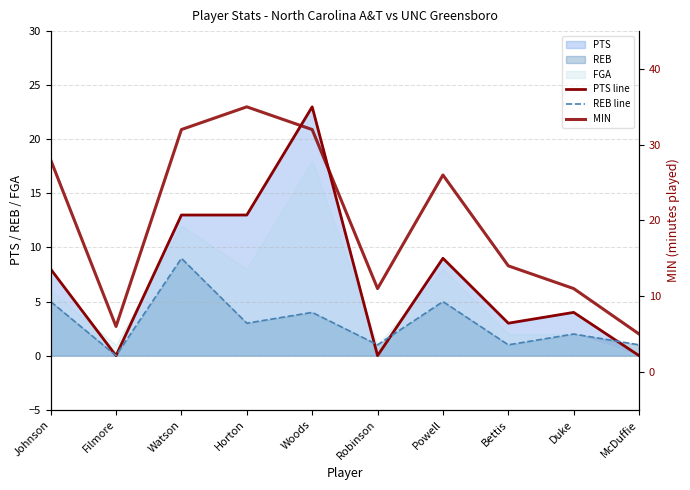

Count the REB line values in the range 1 to 5.

8